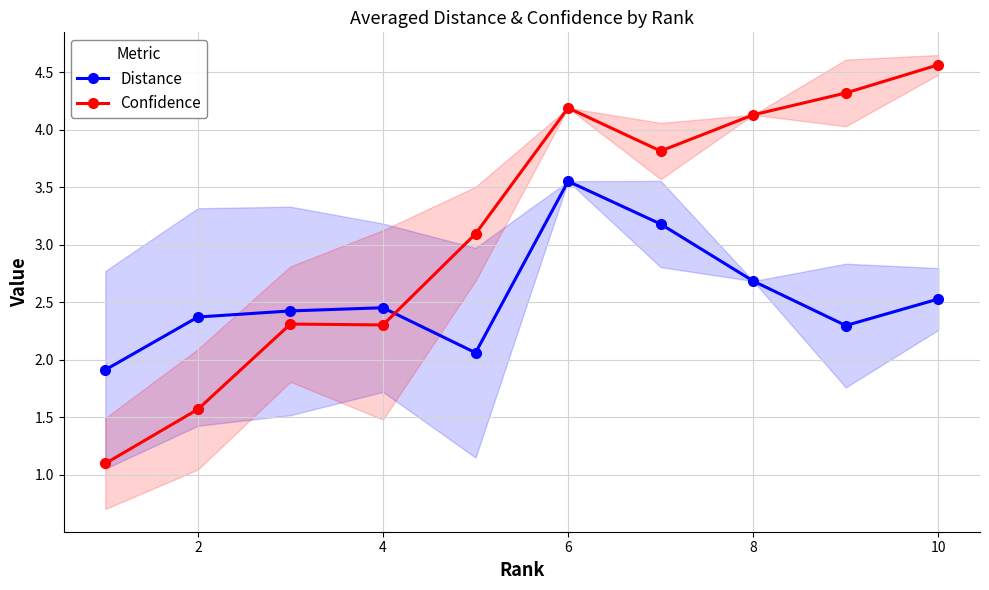

True or false: Confidence and Distance intersect in this chart.

True